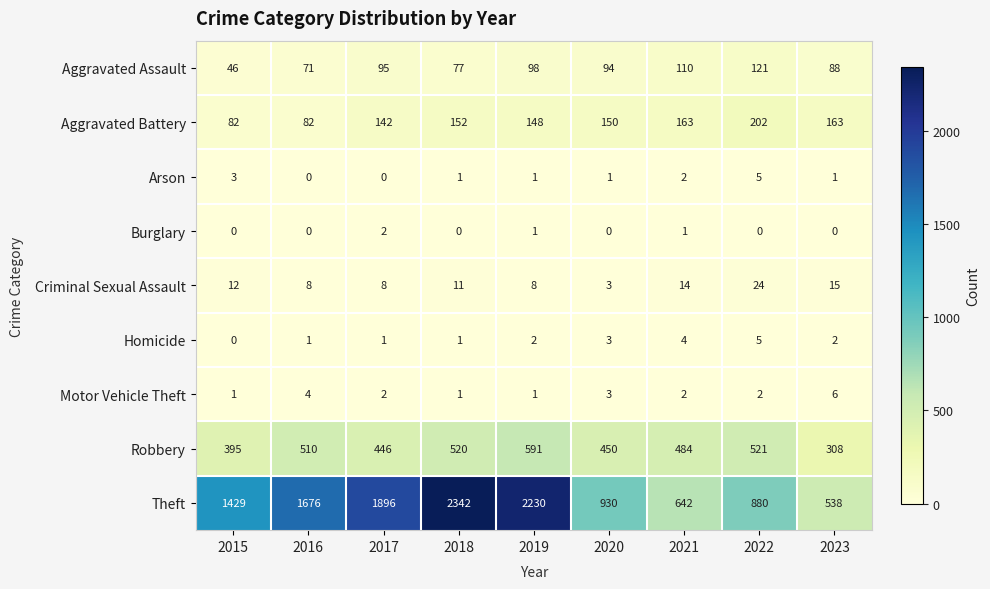

True or false: Aggravated Battery has a value of 82 at 2016.

True